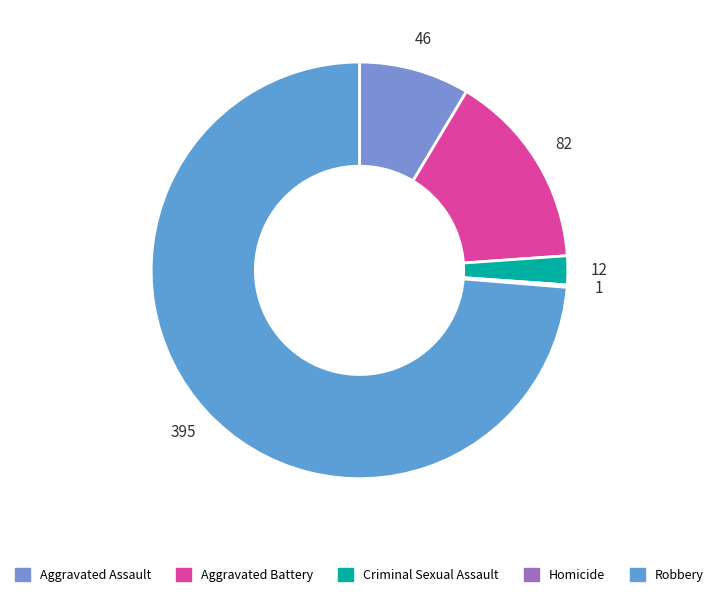

How many slices are in this pie chart?

5